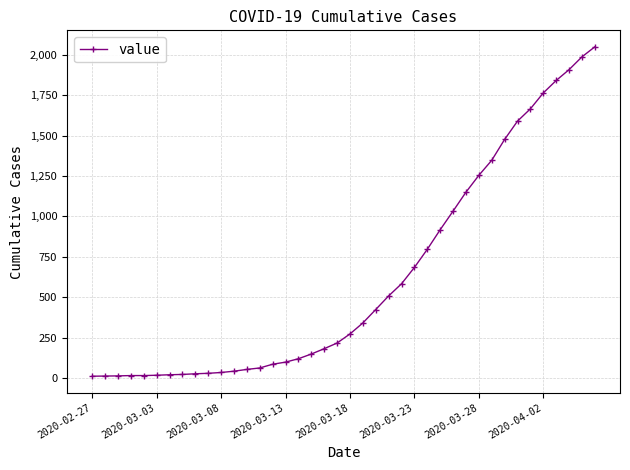

How many lines are shown in the chart?

1